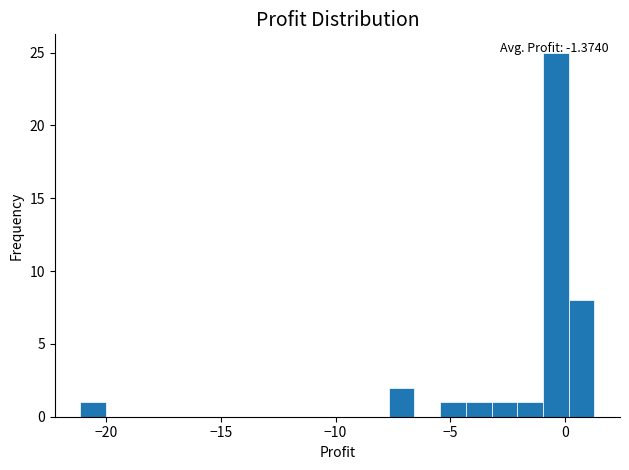

Read against the x-axis, roughly where is the centre of the tallest bar?

-0.5